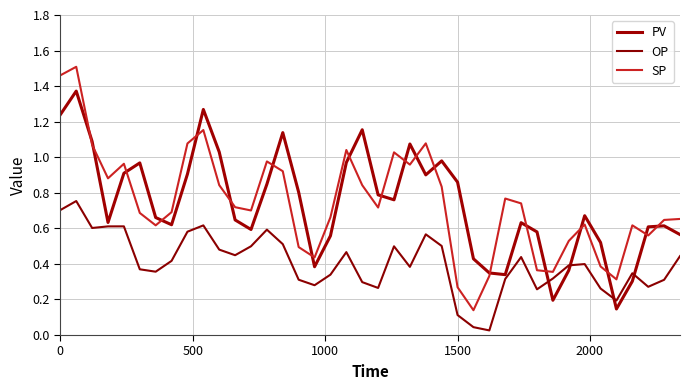

What is the value of the OP point at the 34th from the left?

0.4